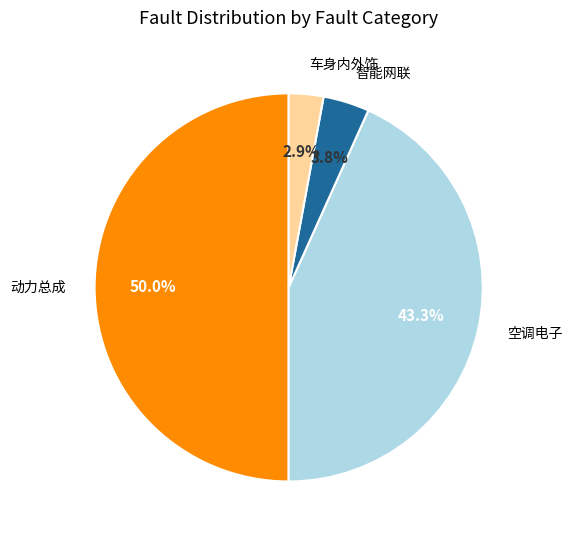

Count the number of slices in the pie.

4